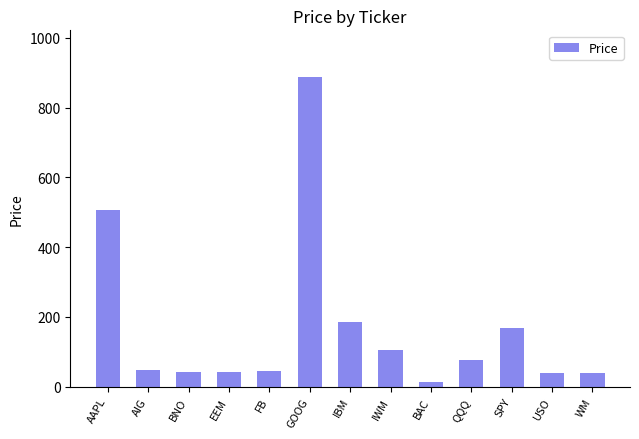

What is the label of the 3rd bar from the left?

BNO